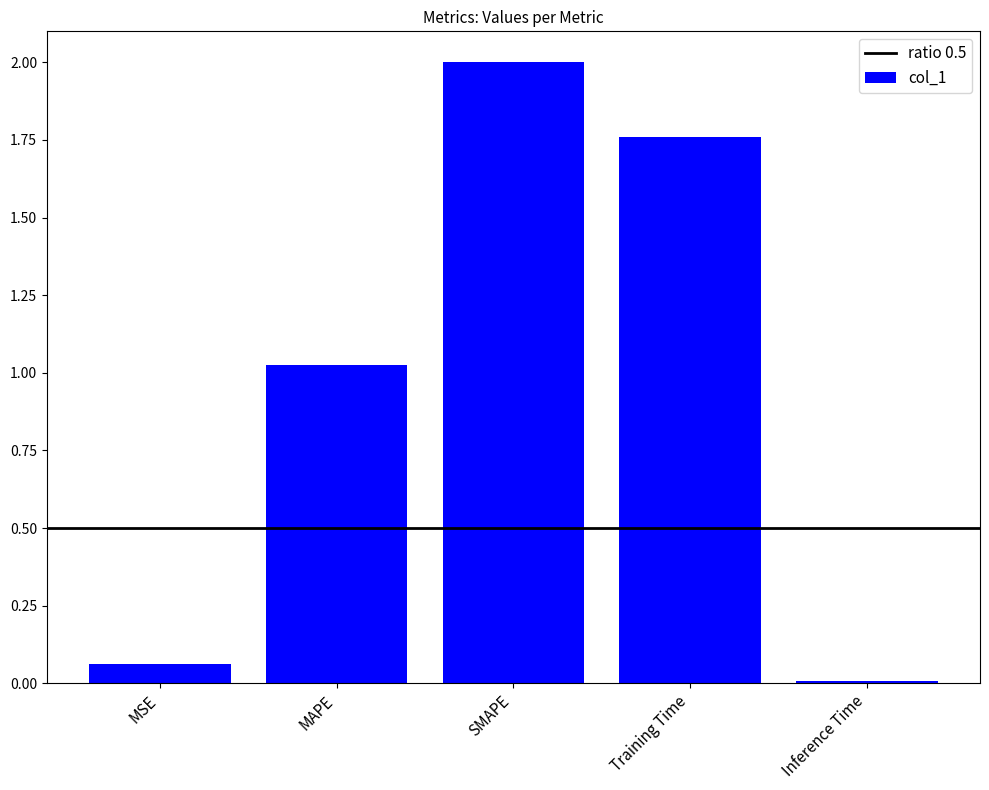

The chart shows a value of 0.7 at Training Time. True or false?

False